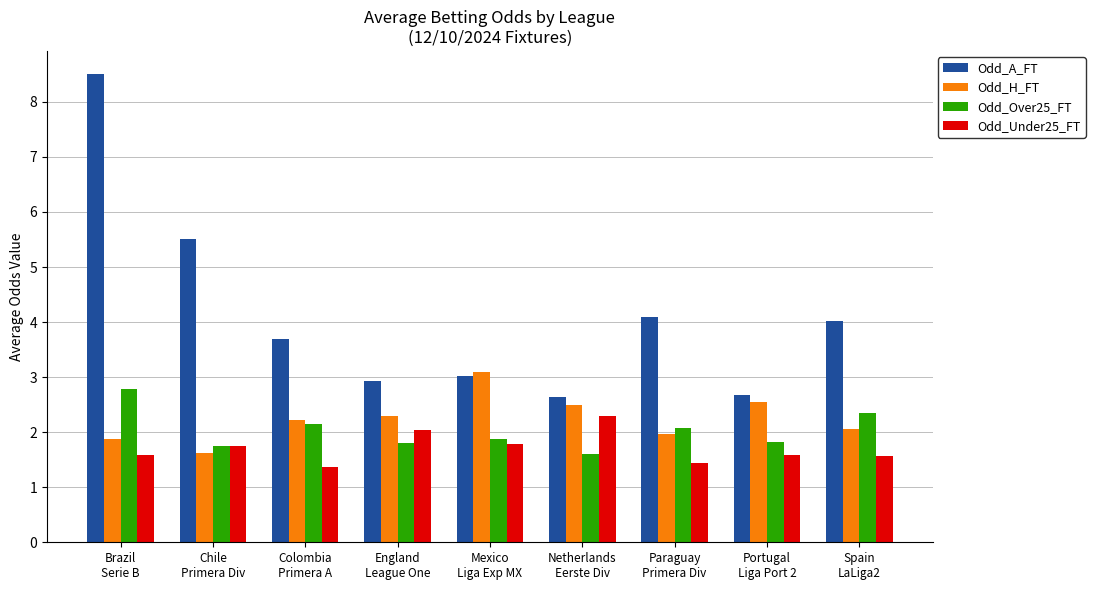

What is the difference between the Odd_Under25_FT values at Paraguay
Primera Div and Colombia
Primera A?

0.1